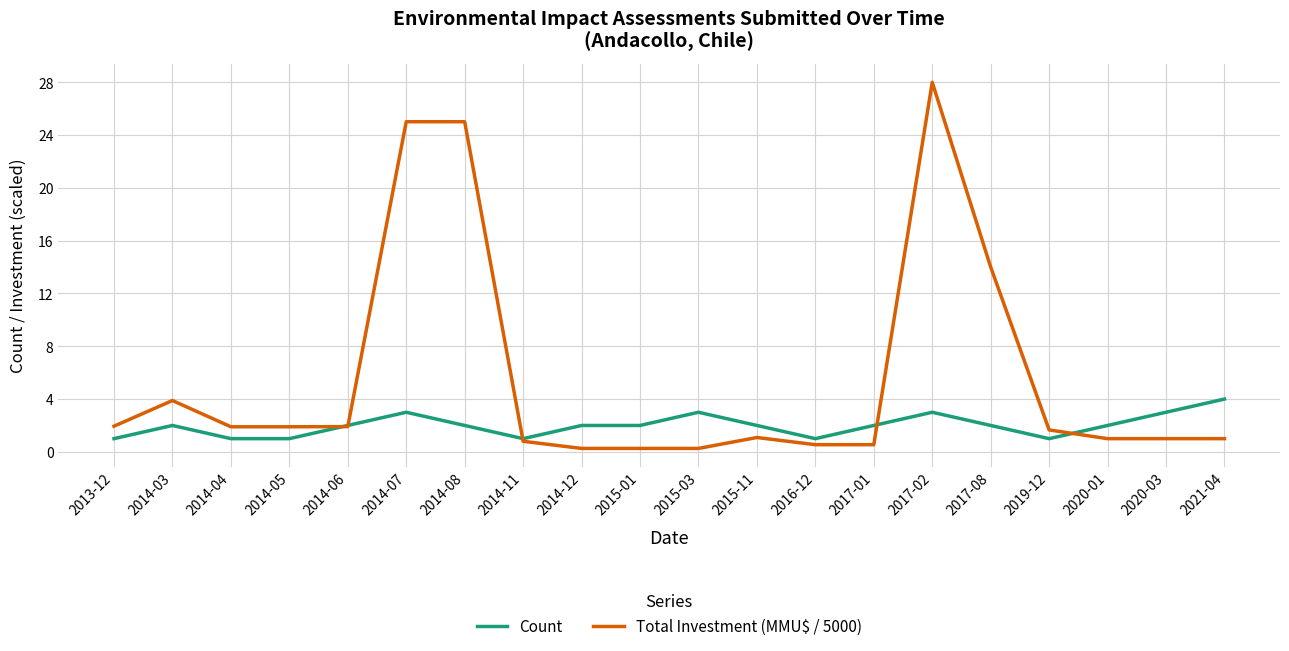

What is the total value across all series at 2014-07?

28.0